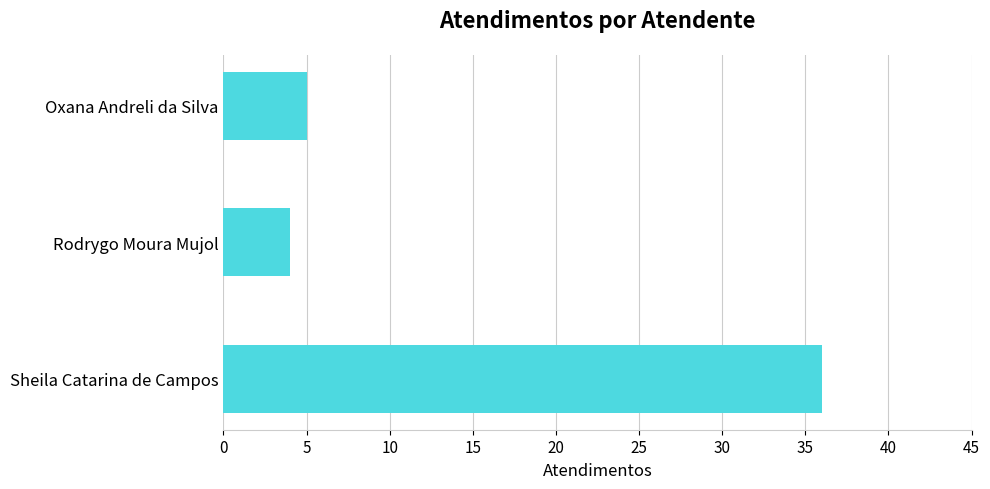

What is the ratio of the value at Oxana Andreli da Silva to the value at Rodrygo Moura Mujol?

1.2